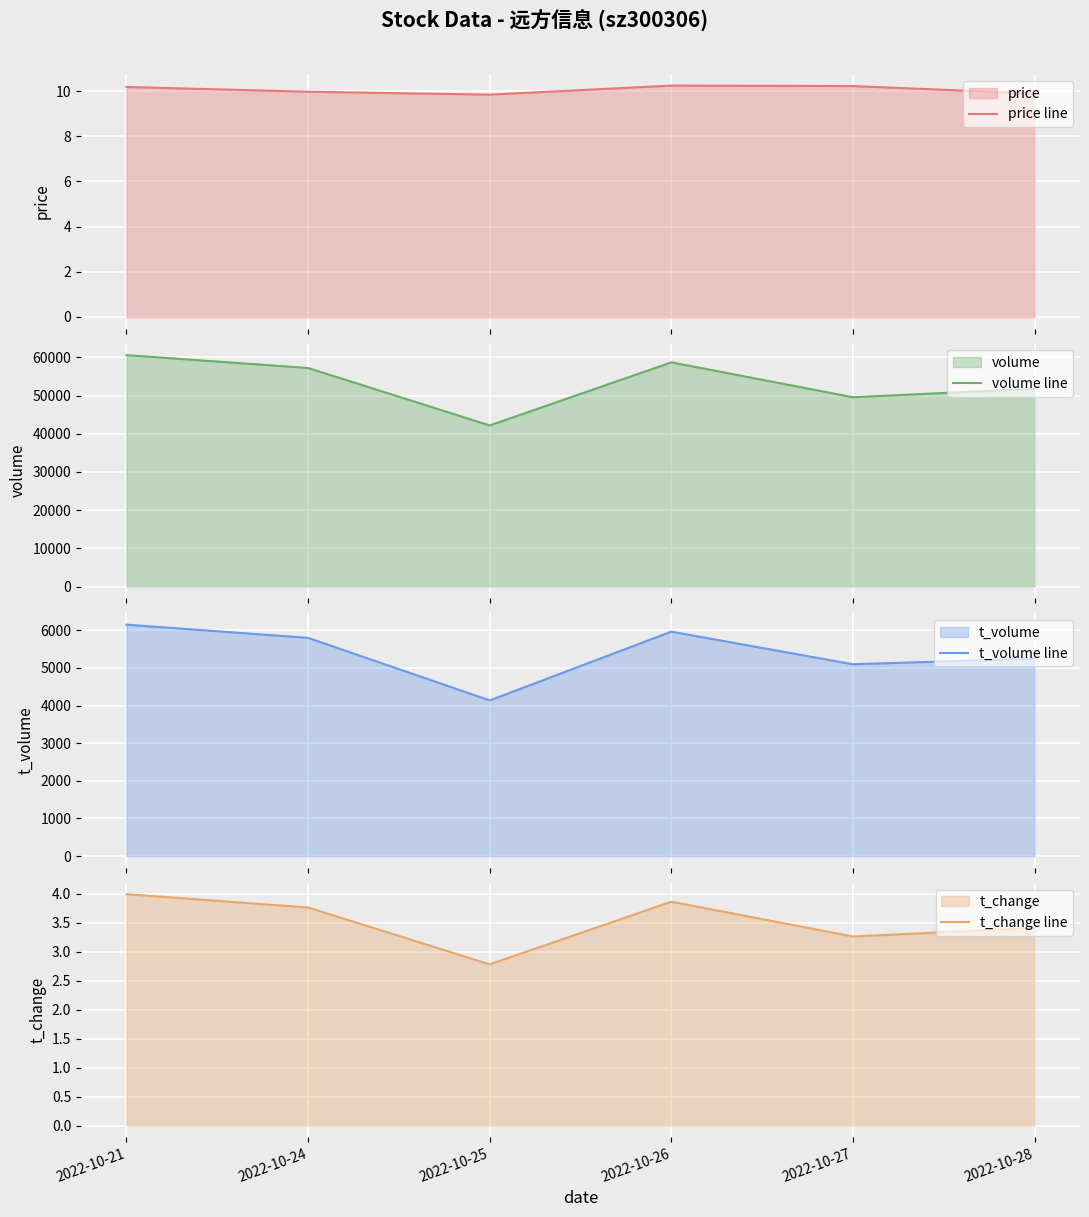

Read the t_change line value at 2022-10-21.

4.0